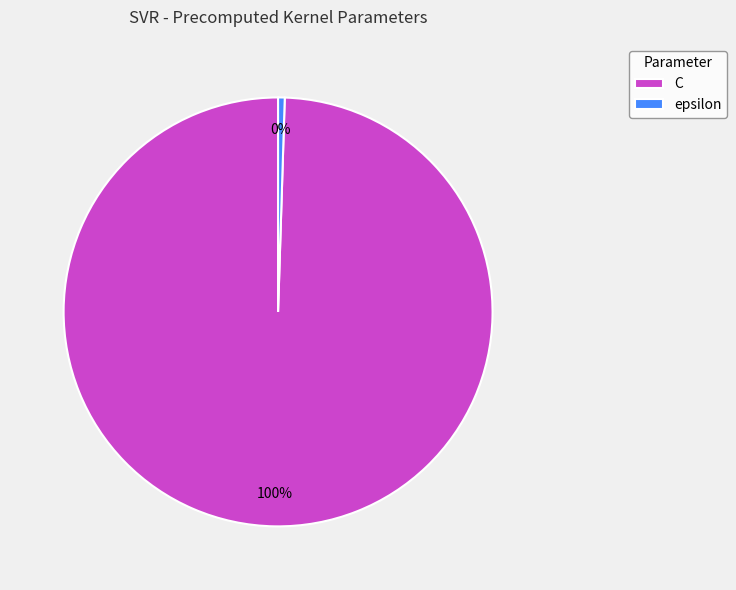

What percentage is the C slice, to the nearest percent?

100%